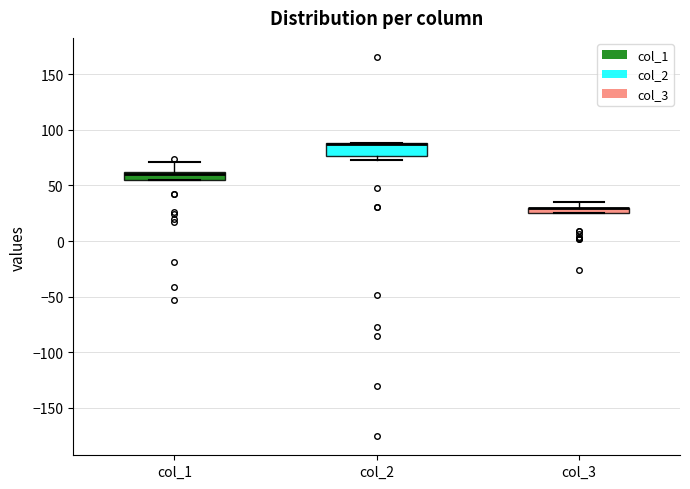

Where is the lower edge of the box for col_2 on the y-axis? The values are not printed on the chart, so give them approximately, as read against the axis.

75